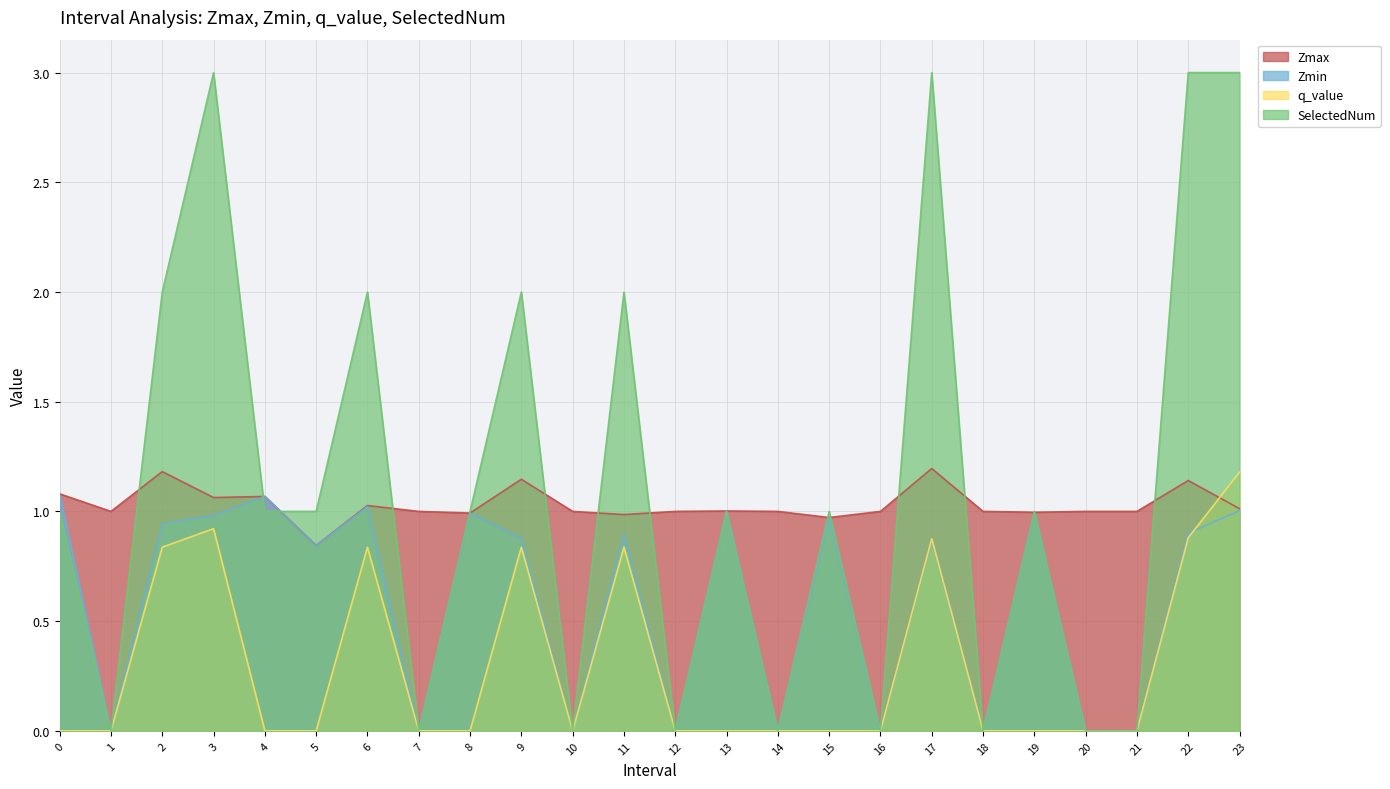

At which label does Zmax reach its minimum?

5